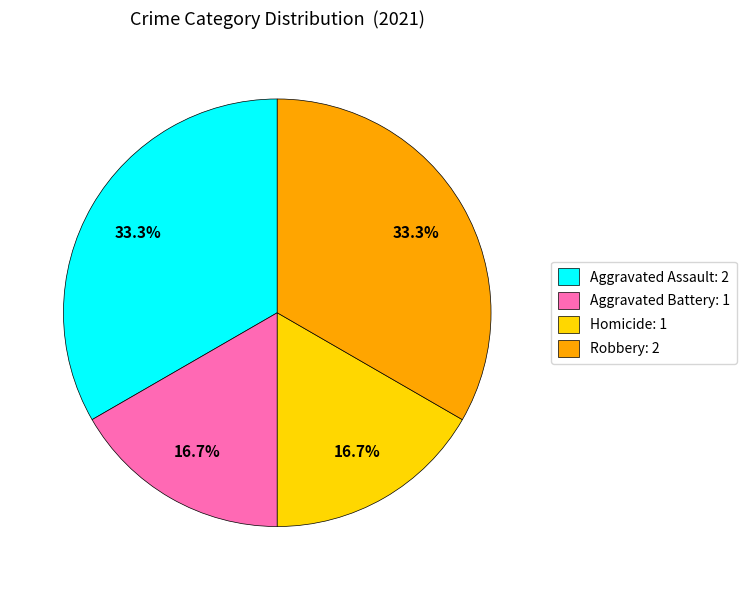

To the nearest percent, what is the average slice percentage?

25%